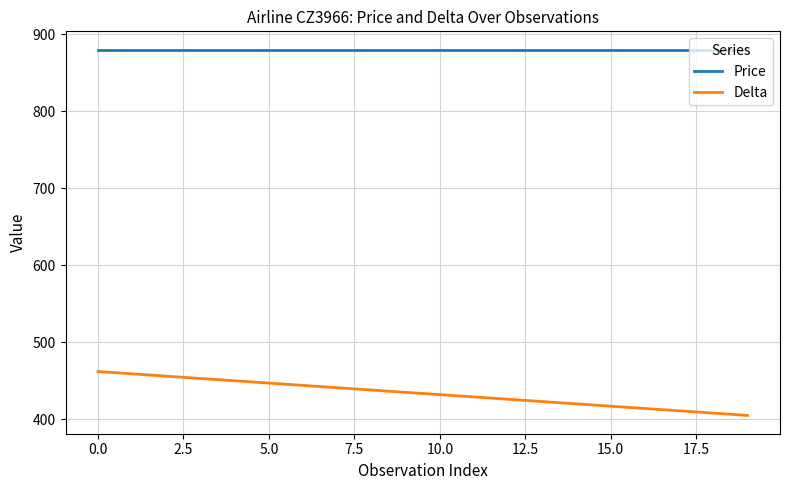

Count the number of categories in the chart.

20